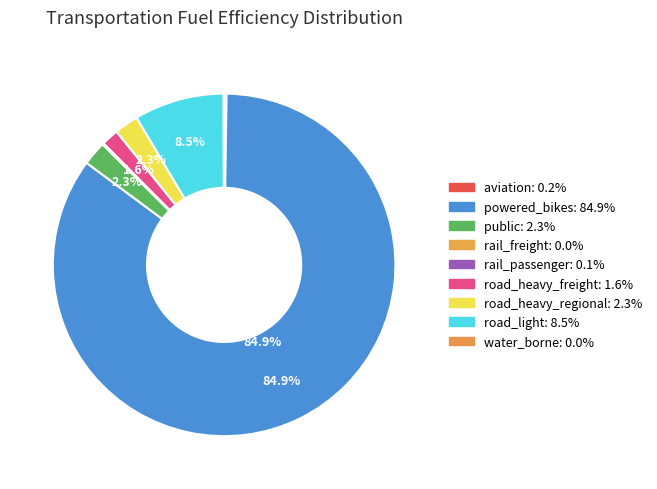

Approximately how many times larger is the value at road_light compared to powered_bikes?

0.1